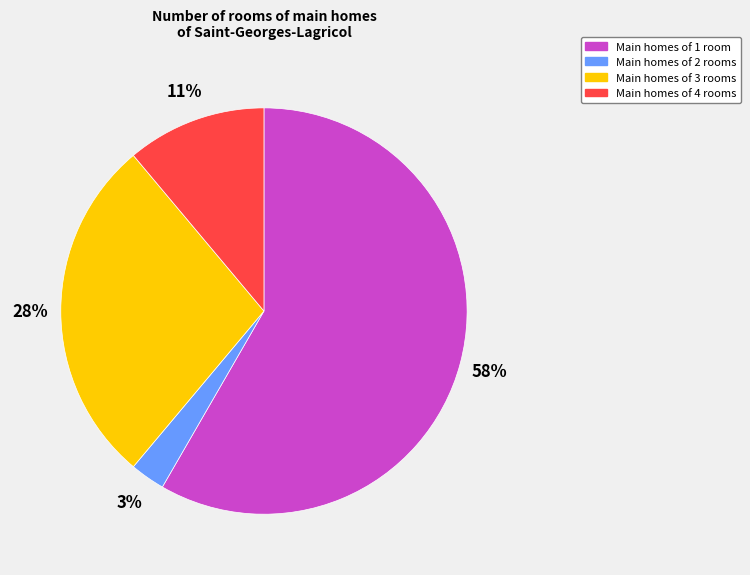

Does any single category account for the majority?

Yes